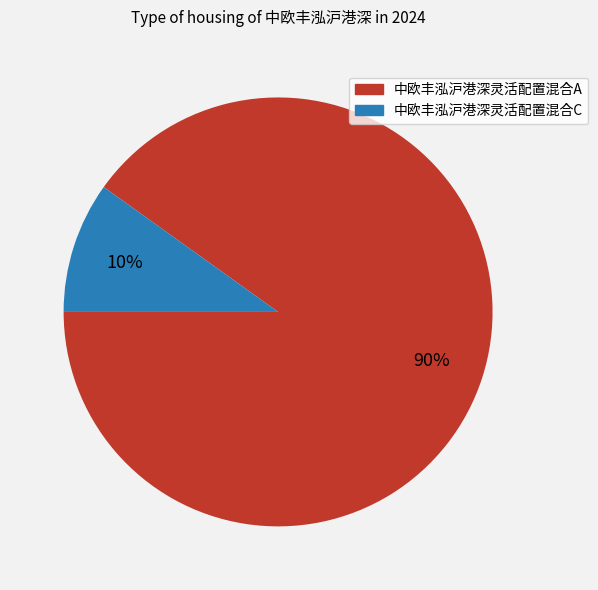

True or false: 中欧丰泓沪港深灵活配置混合C accounts for 10% of the total.

True